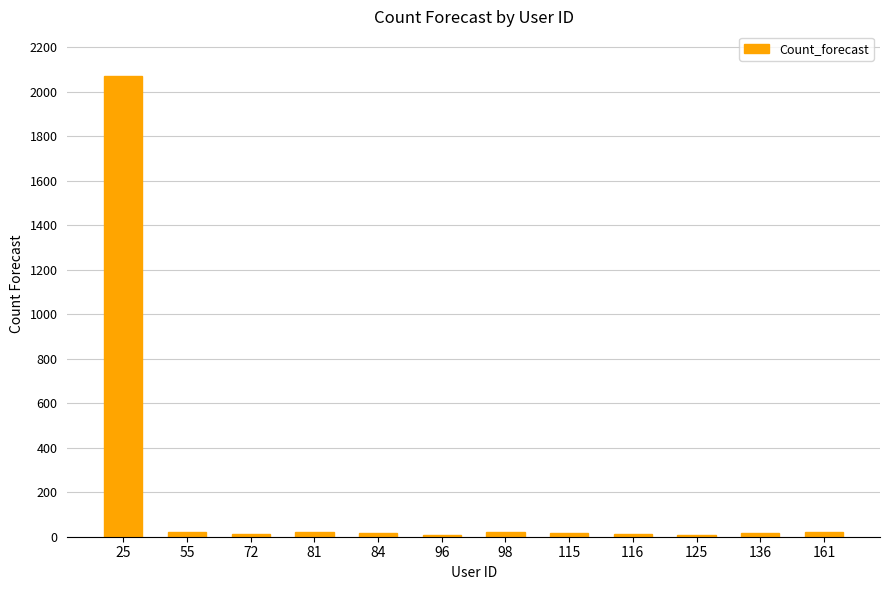

The value at 72 is 11. True or false?

True